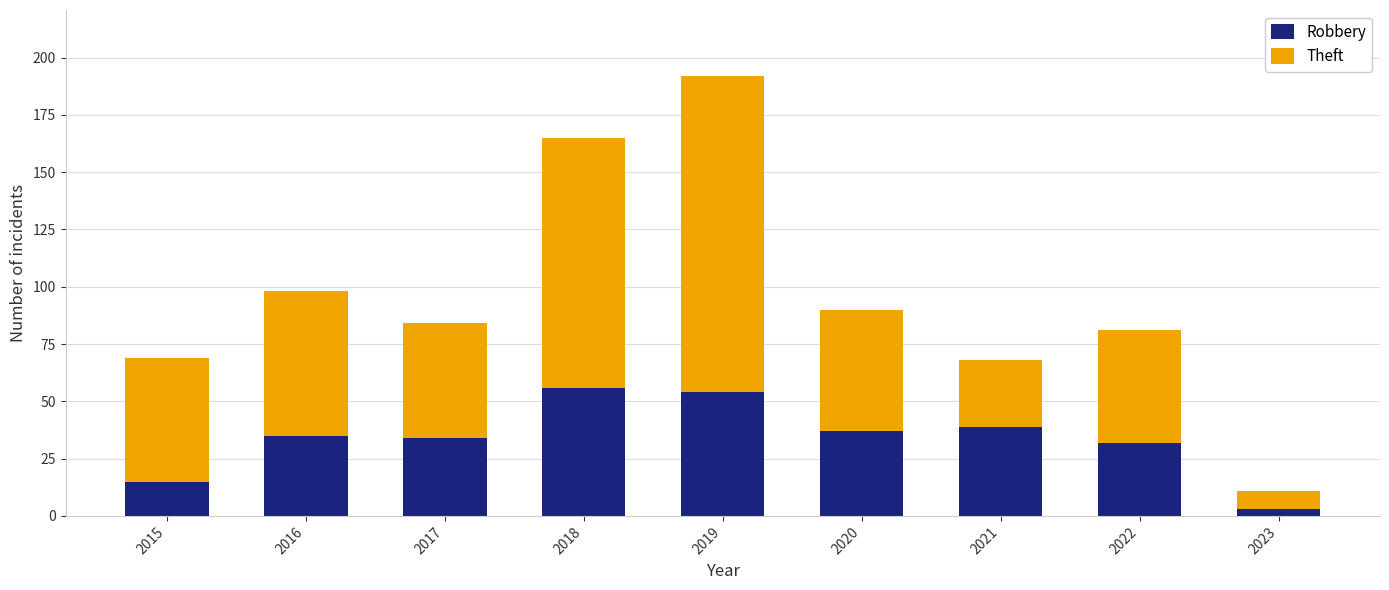

What is the maximum value for Robbery?

56